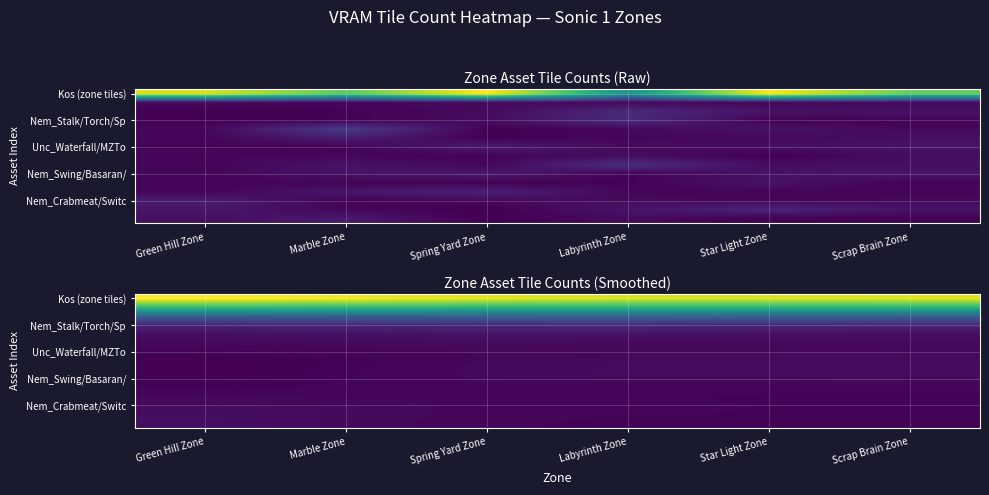

The value of Kos (zone tiles) at Green Hill Zone is 632.4. True or false?

False